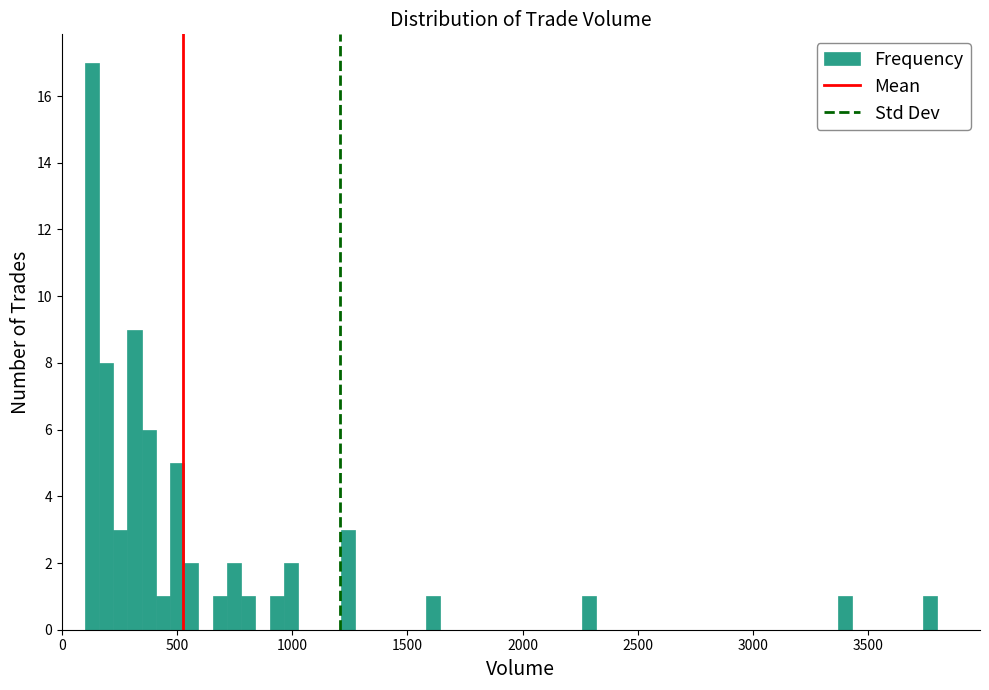

Read against the x-axis, roughly where is the centre of the tallest bar?

150